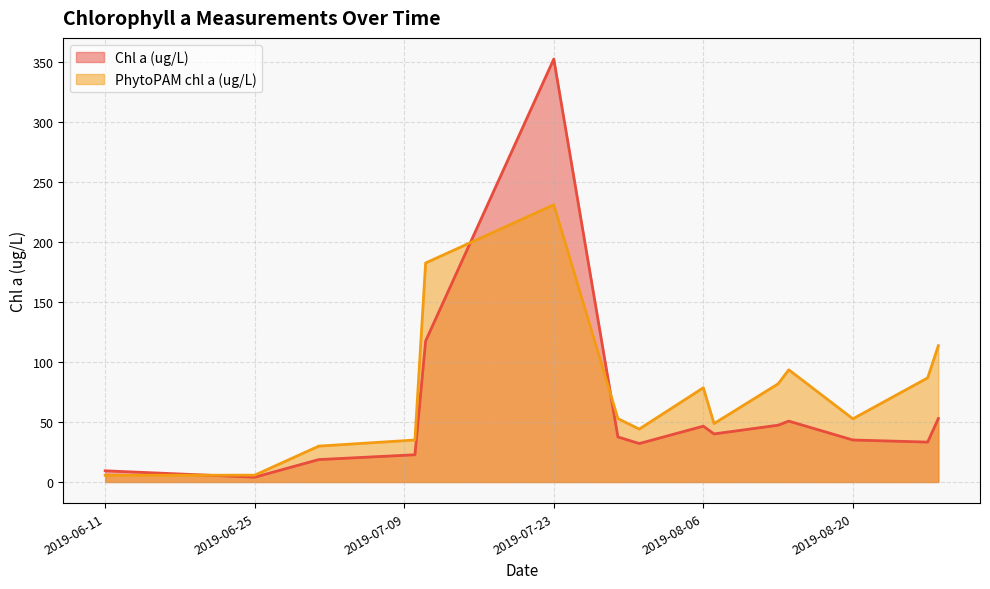

Rank the categories by Chl a (ug/L) value from lowest to highest.

1, 0, 2, 12, 15, 3, 4, 8, 19, 26, 11, 27, 28, 7, 20, 23, 21, 14, 16, 29, 30, 24, 17, 10, 13, 9, 18, 22, 25, 5, 6